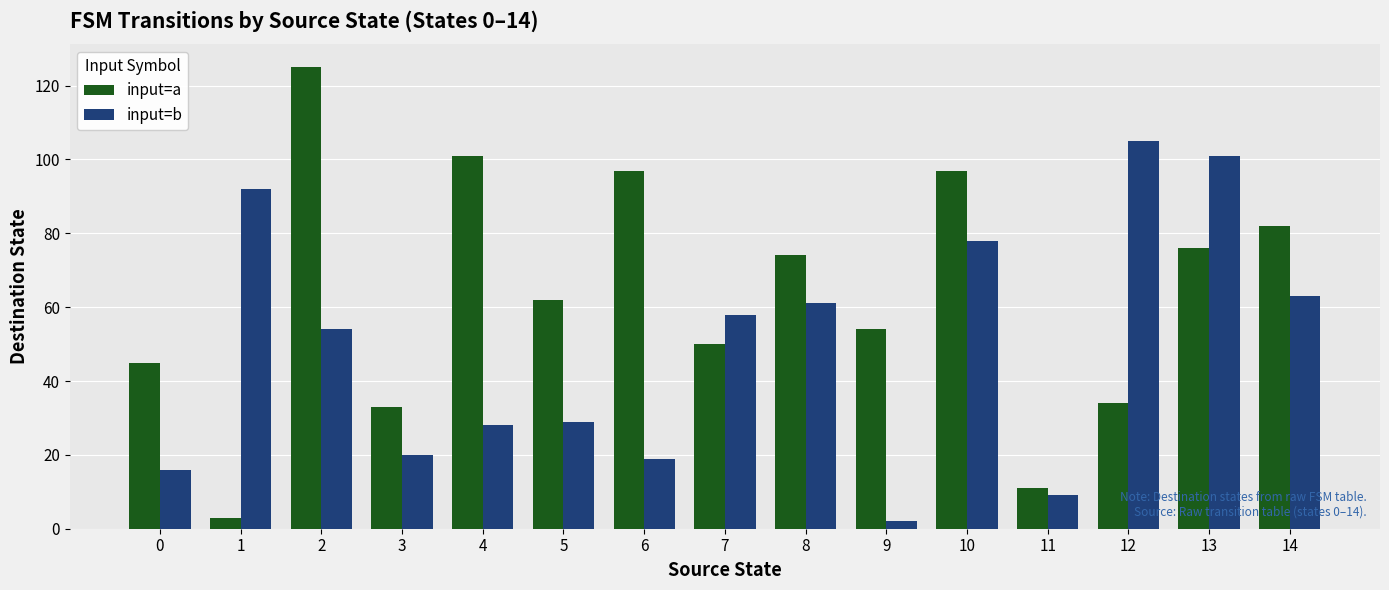

How many bars are there in each group?

2